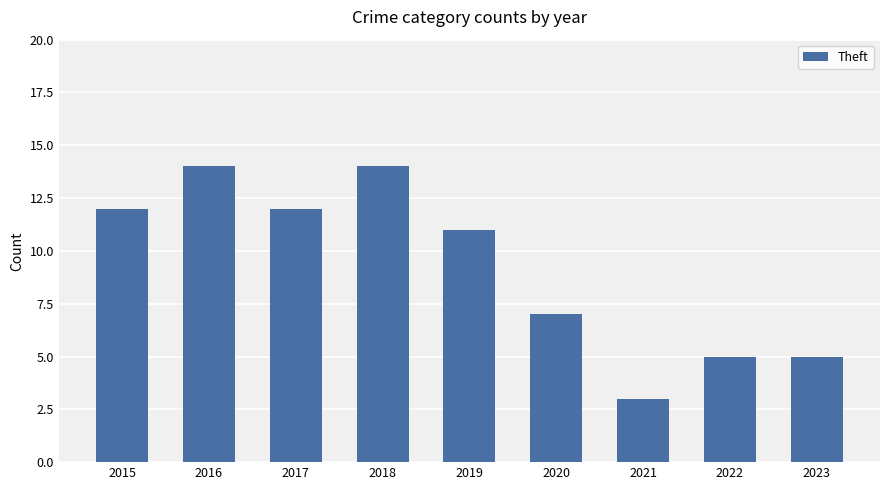

The chart shows a value of 5 at 2023. True or false?

True